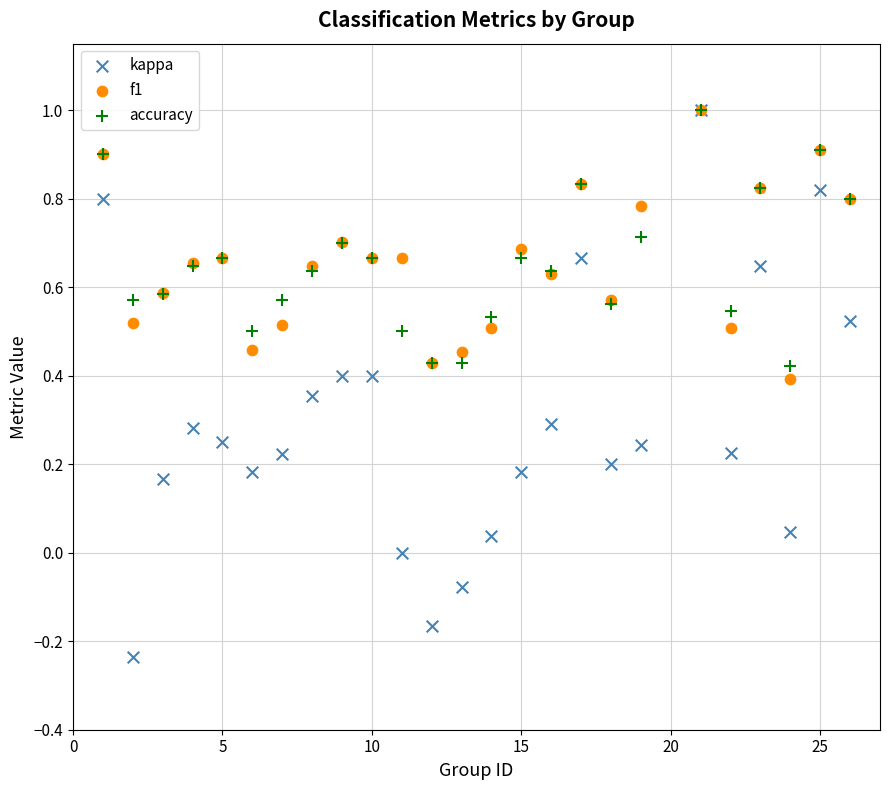

What are all the series names shown in the legend?

kappa, f1, accuracy